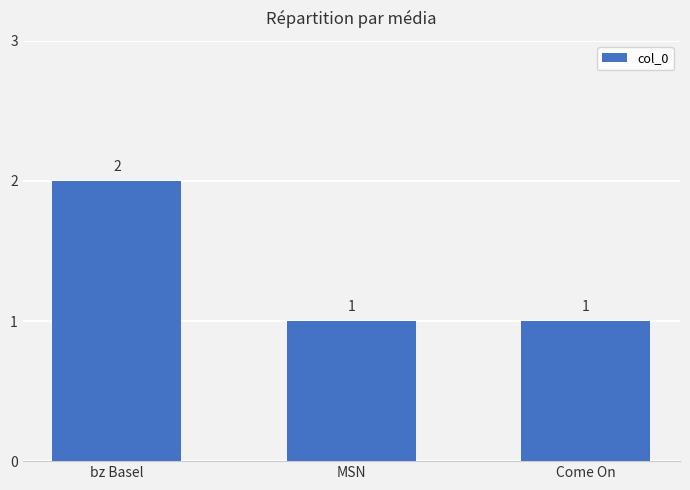

What is the smallest value displayed?

1